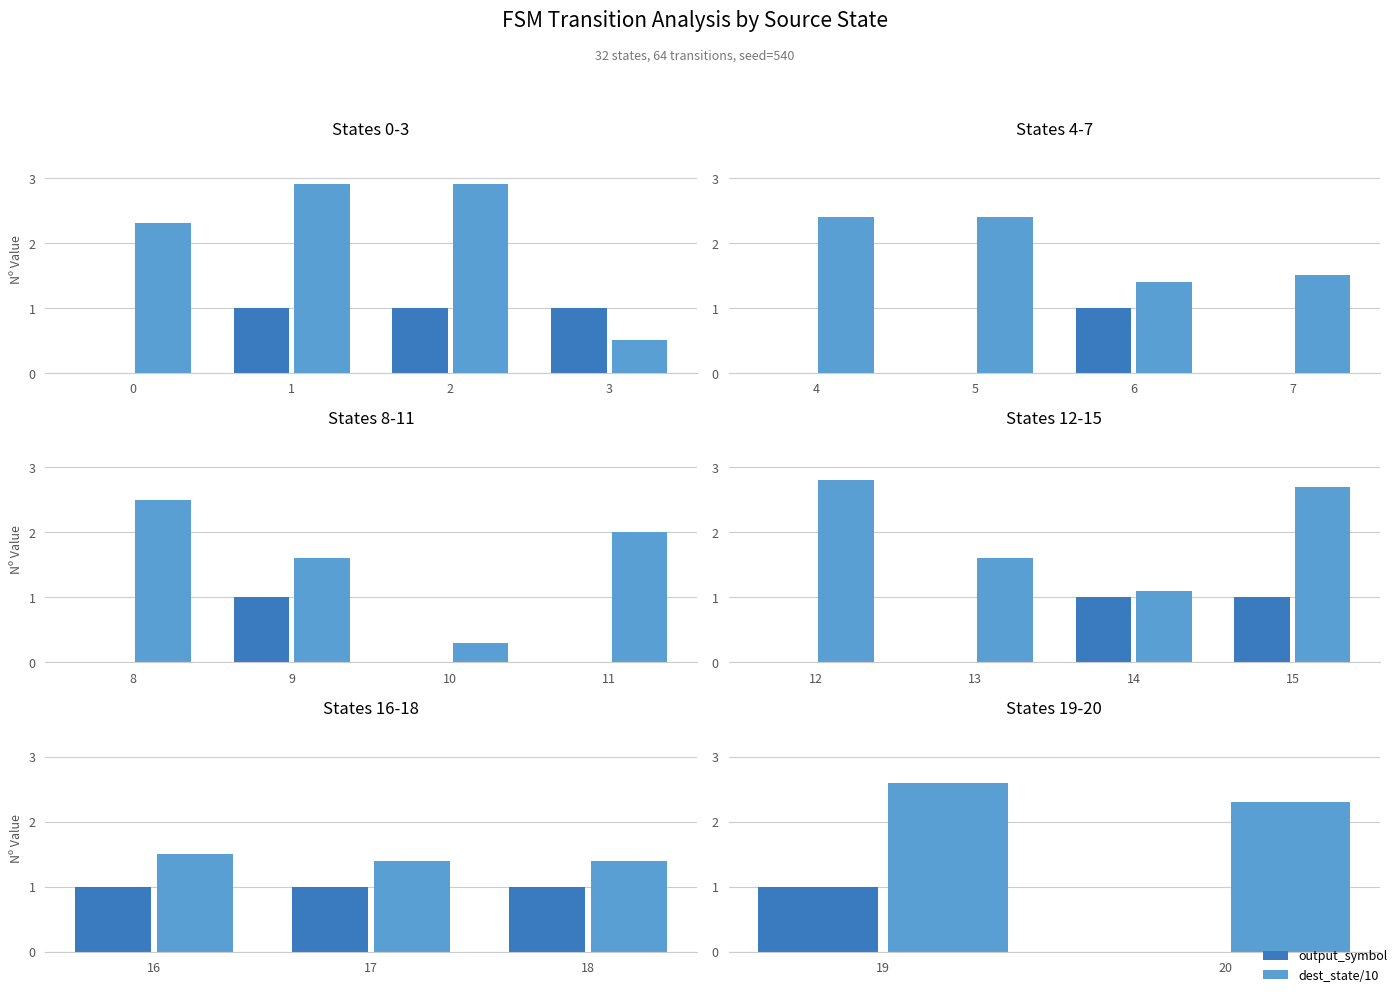

The value of output_symbol at 19 is 0.3. True or false?

False